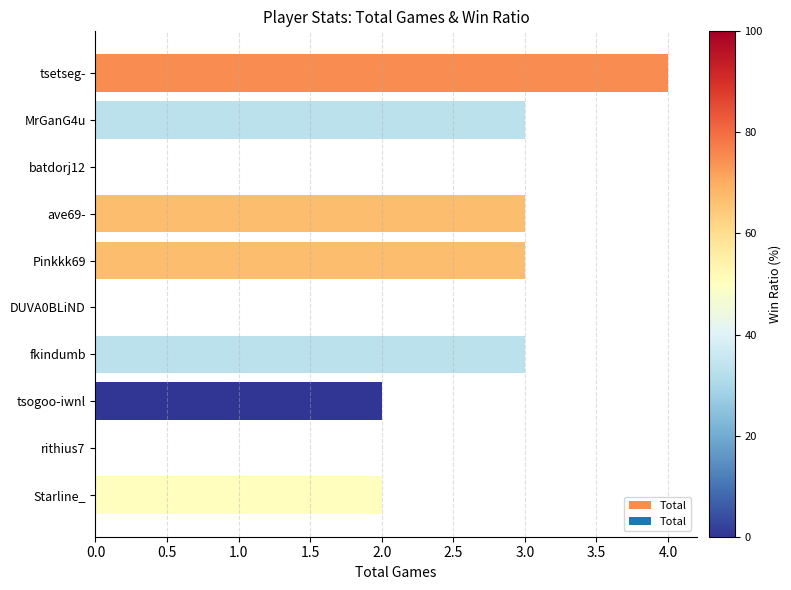

Reading top to bottom, list all the values displayed in this chart.

tsetseg-=4	MrGanG4u=3	batdorj12=0	ave69-=3	Pinkkk69=3	DUVA0BLiND=0	fkindumb=3	tsogoo-iwnl=2	rithius7=0	Starline_=2